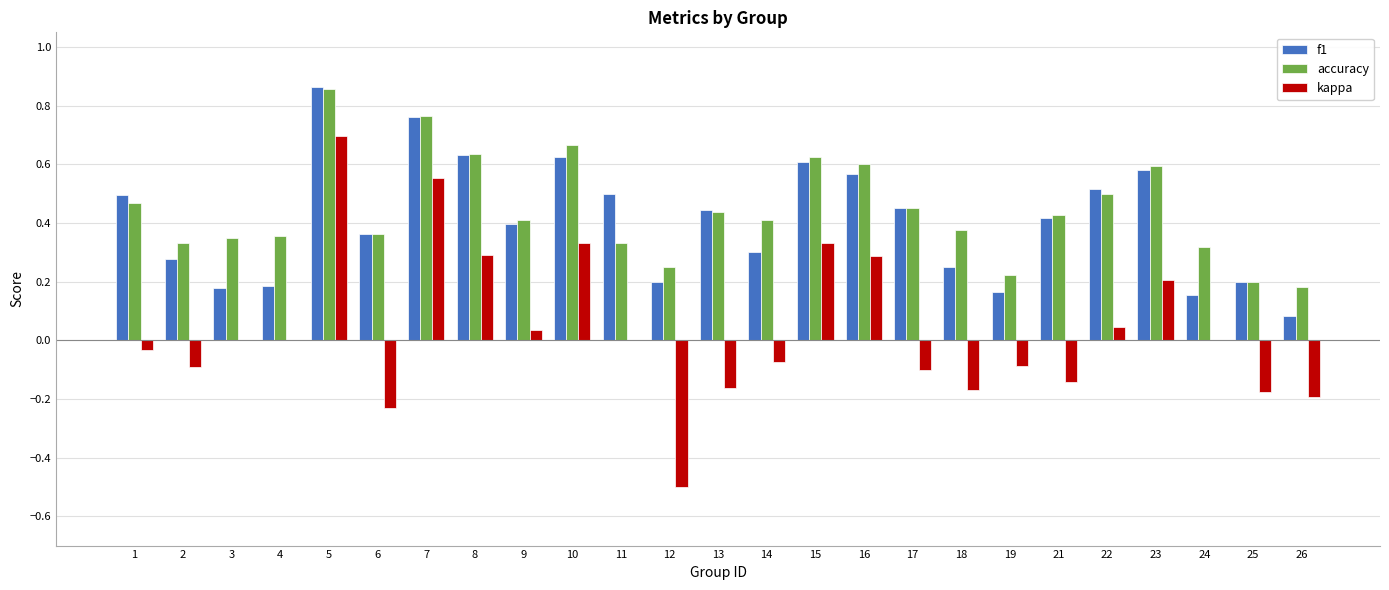

What is the sum of all accuracy values?

11.1